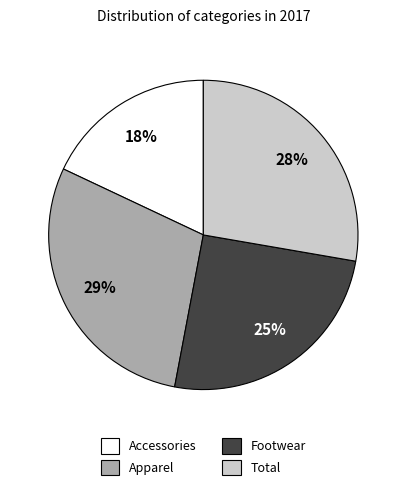

Is the sum of Apparel and Accessories greater than half?

No